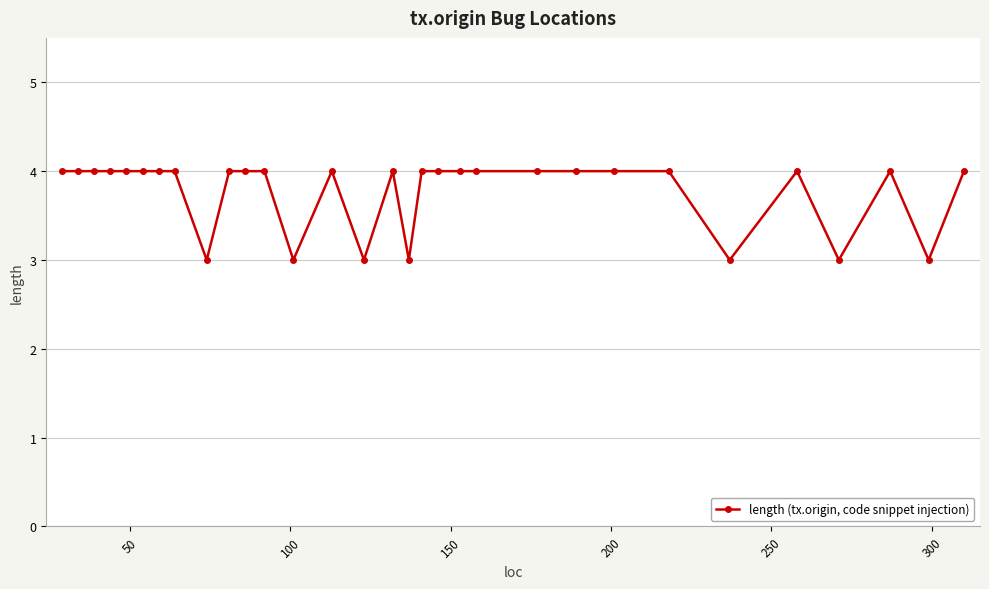

What is the sum of all values?

117